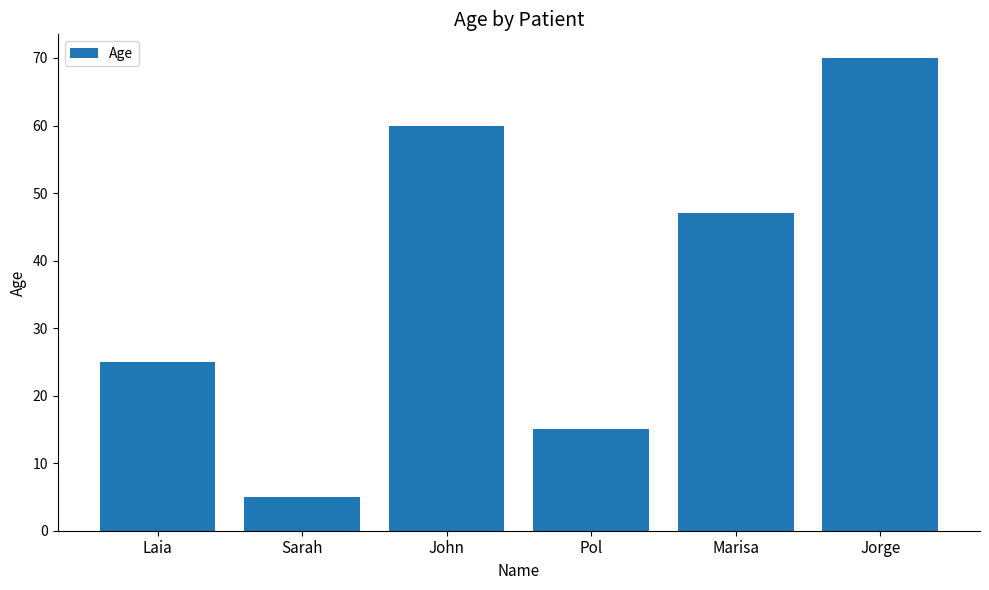

What is the change in value from Pol to Marisa?

+32